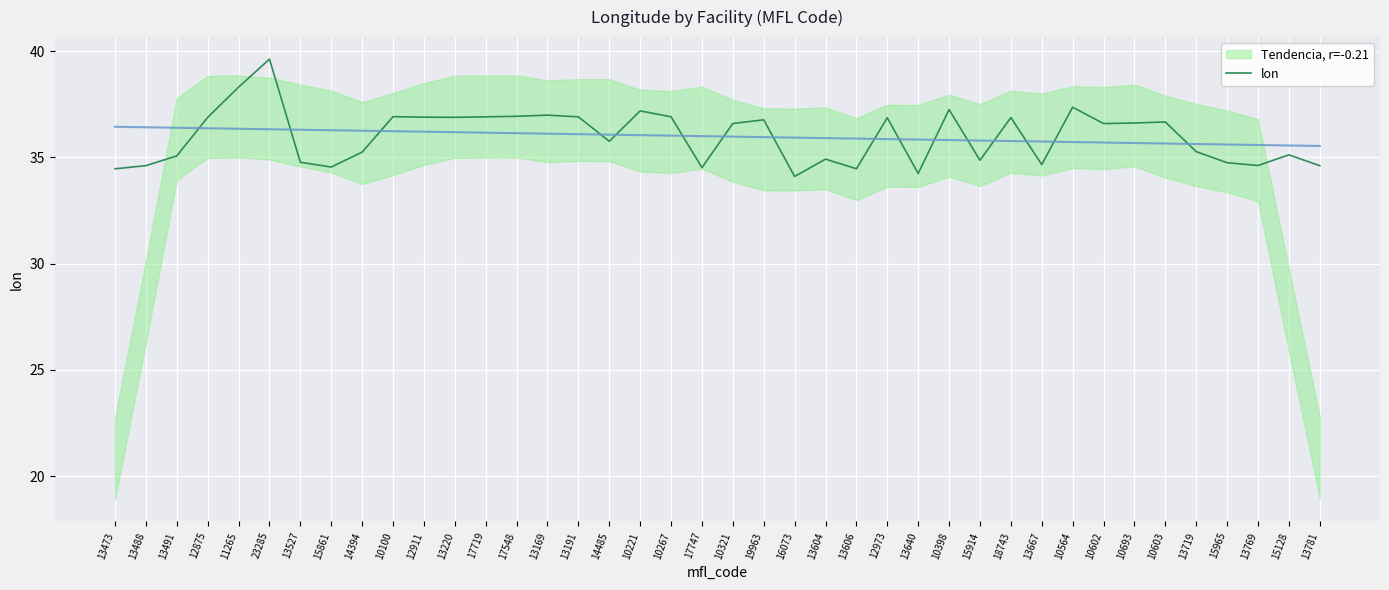

List the labels in order of value, largest first.

23285, 11265, 10564, 10398, 10221, 13169, 17548, 10100, 10267, 17719, 13191, 12911, 13220, 12875, 18743, 12973, 19963, 10603, 10693, 10321, 10602, 14485, 13719, 14394, 15128, 13491, 13604, 15914, 13527, 15965, 13667, 13769, 13488, 13781, 15861, 17747, 13606, 13473, 13640, 16073